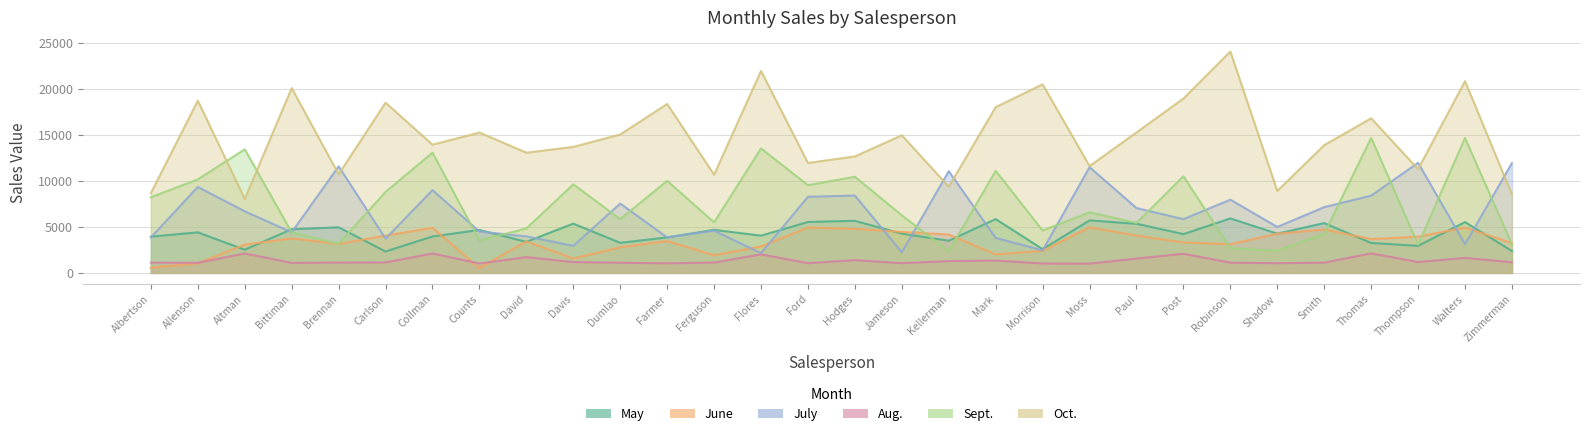

Which series changed the most between David and Dumlao?

July